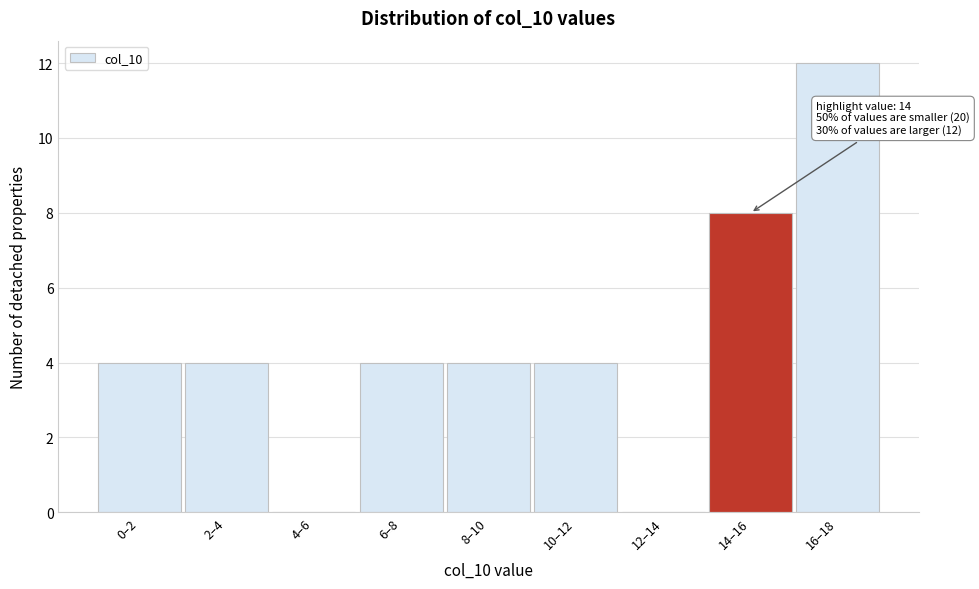

Reading left to right, transcribe all the data shown in this chart.

0–2=4	2–4=4	4–6=0	6–8=4	8–10=4	10–12=4	12–14=0	14–16=8	16–18=12